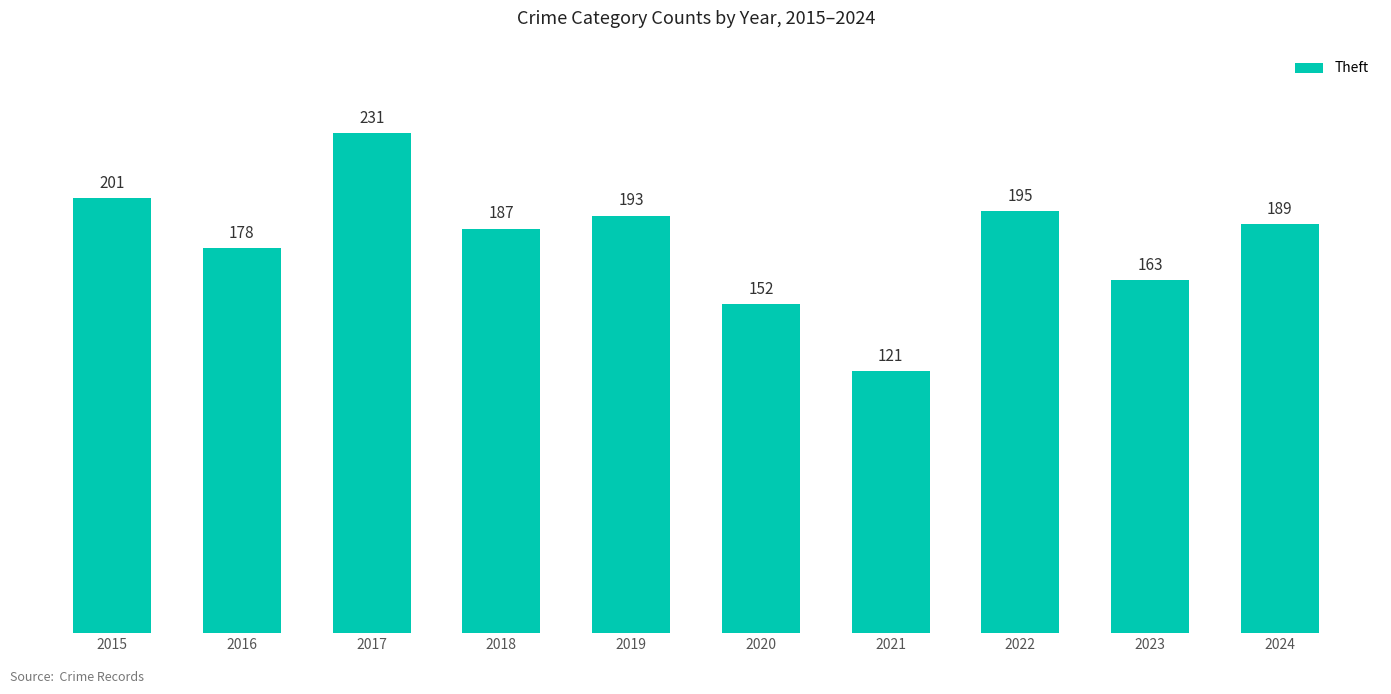

How many data points are less than 189?

5